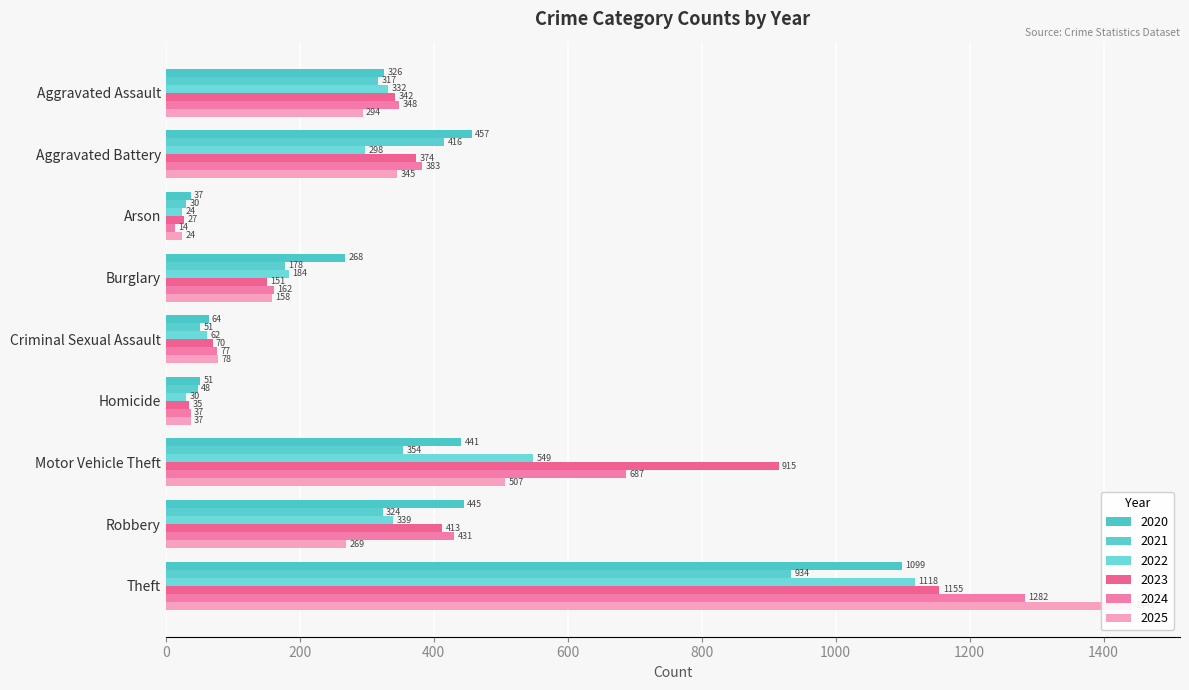

At which category is the sum across all series the highest?

Theft